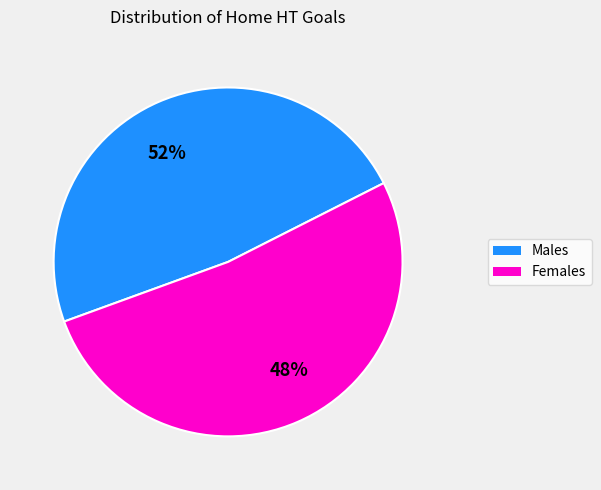

To the nearest percent, what percentage of the pie is 0 Goals HT (Home)?

48%